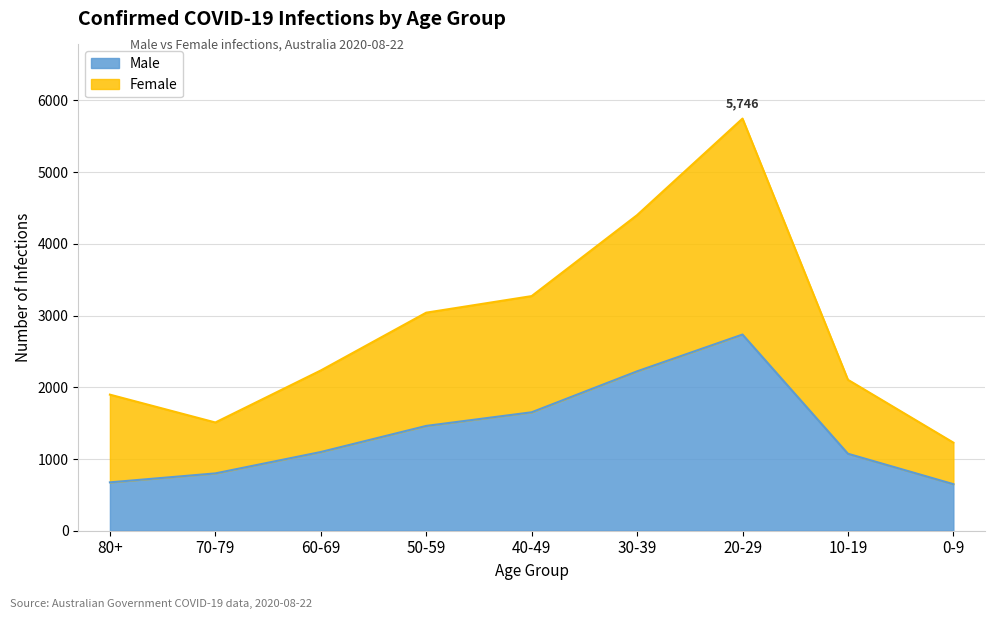

List the series in order of their peak value, highest first.

Female, Male